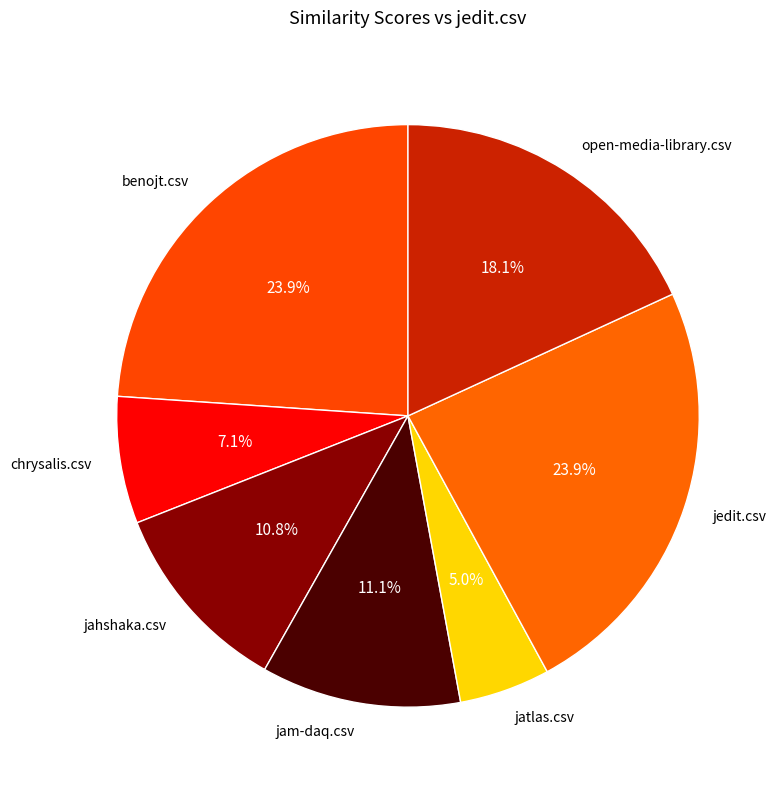

How many segments does this pie chart have?

7